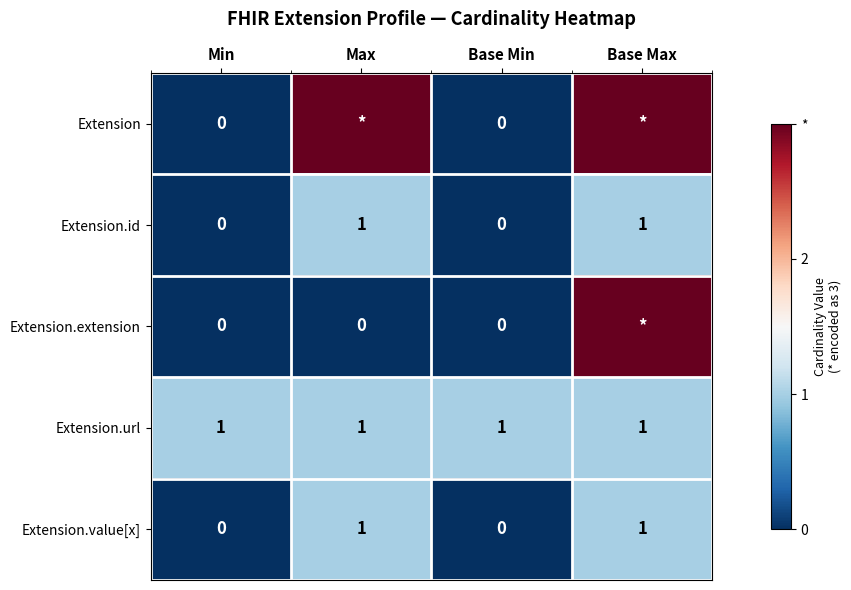

The value of Extension.url at Base Max is 1. True or false?

True